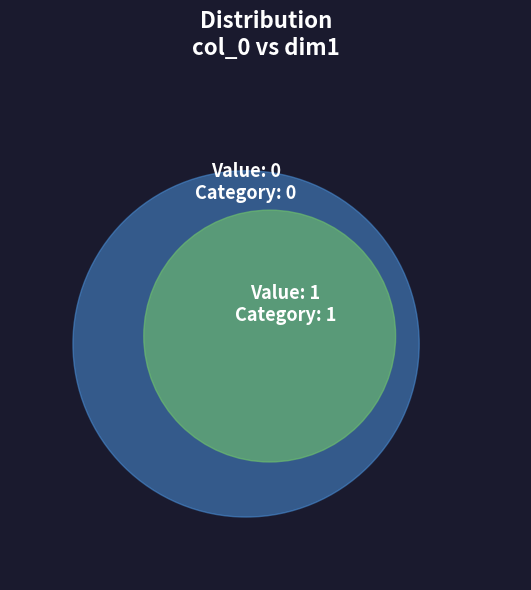

Does 1 represent more than half of the total?

Yes